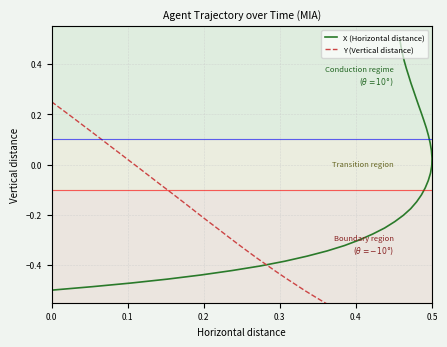

Rank the series by their maximum value, from lowest to highest.

Y (Vertical distance), X (Horizontal distance)